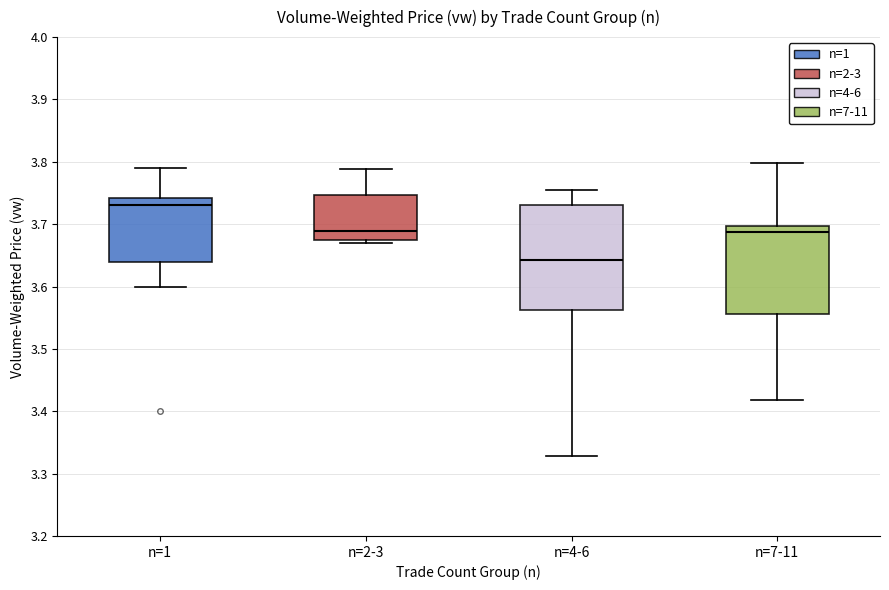

Where is the upper edge of the box for n=4-6 on the y-axis? The values are not printed on the chart, so give them approximately, as read against the axis.

3.73